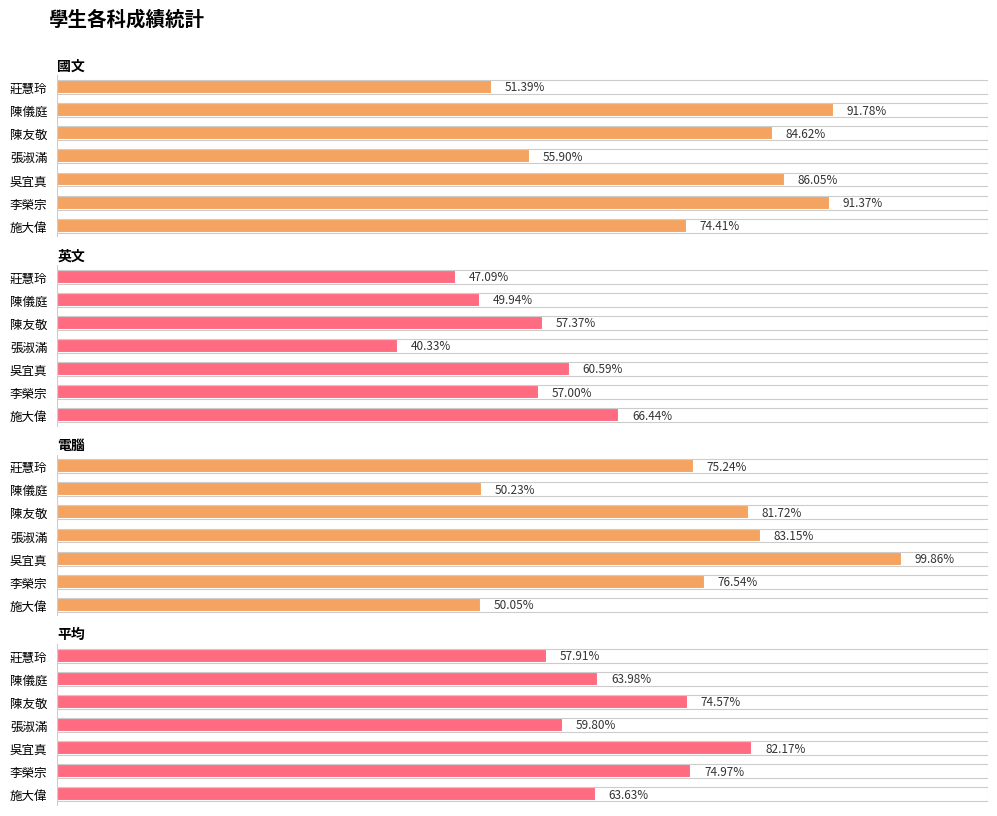

What is the difference between the second highest and second lowest values in the 英文 series?

13.5